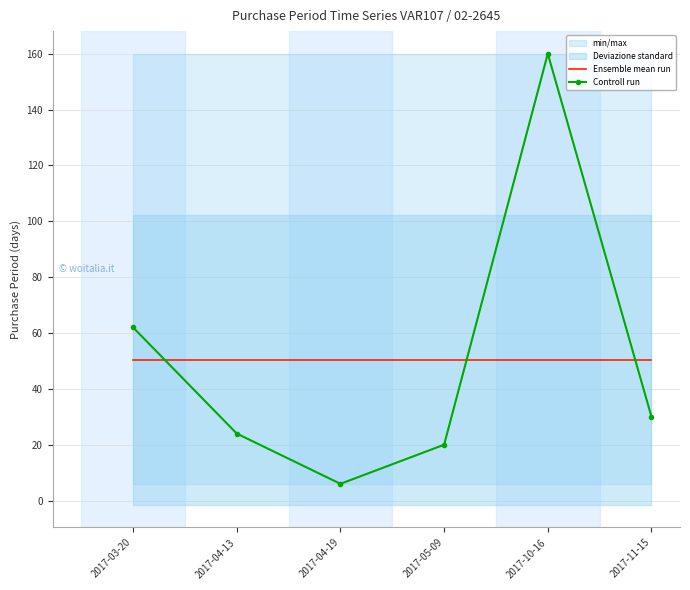

How many data points in Controll run are less than 30?

3